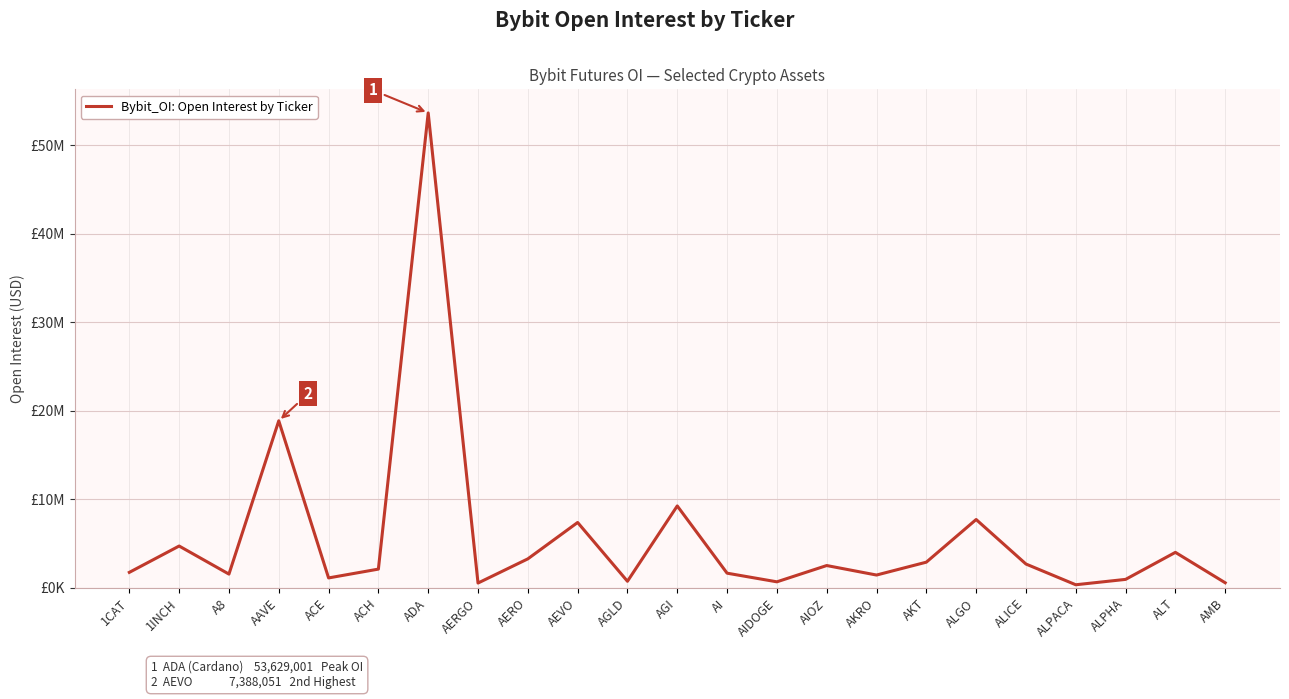

What is the smallest value displayed?

356071